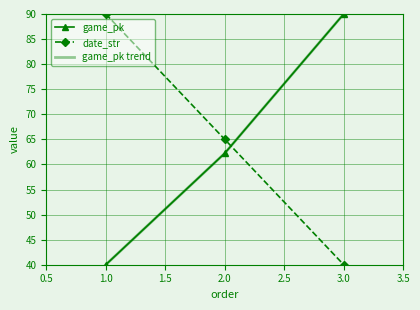

What is the highest value of the date_str series?

90.0